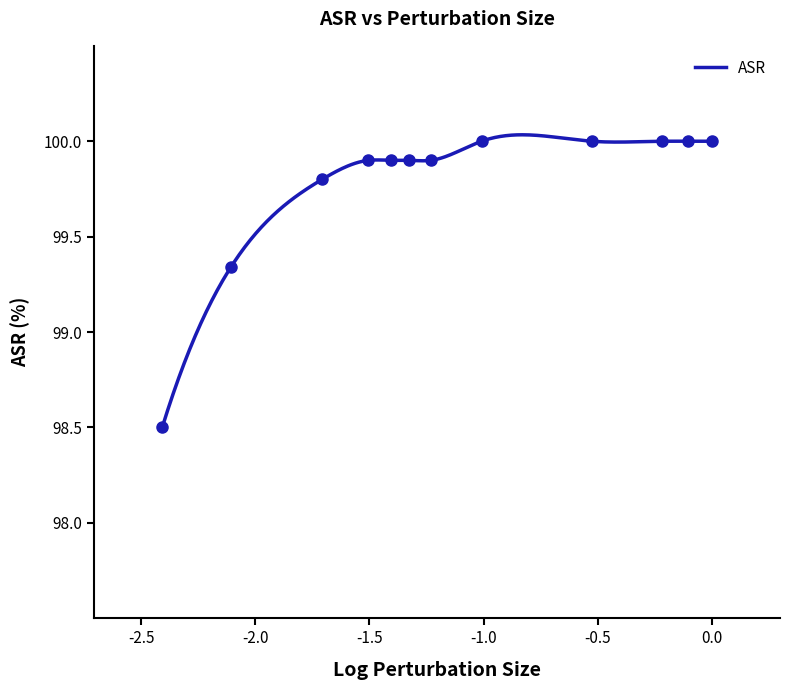

Which has a higher value, 11 or 7?

11